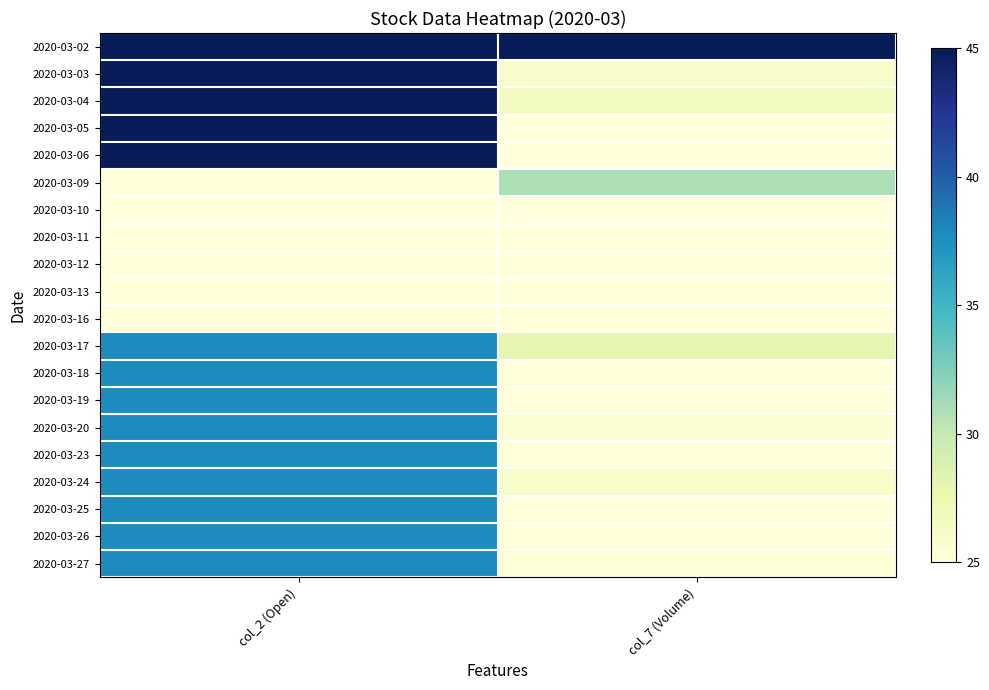

How many series are shown in this chart?

20